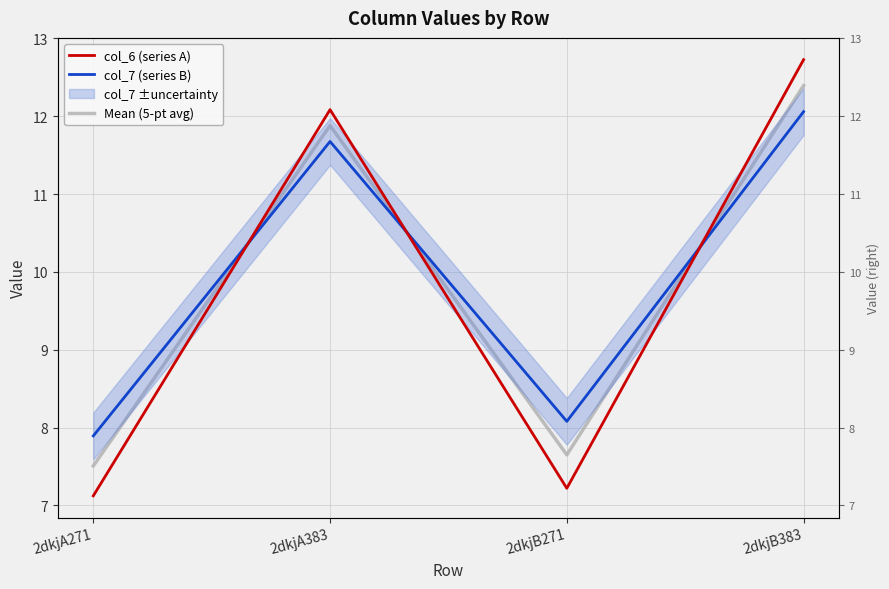

Which series ends up on top after the final intersection of Mean (5-pt avg) and col_6 (series A)?

col_6 (series A)